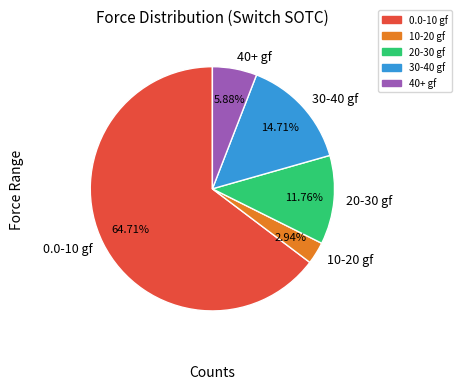

Combined, do 30-40 gf and 40+ gf account for over 50%?

No